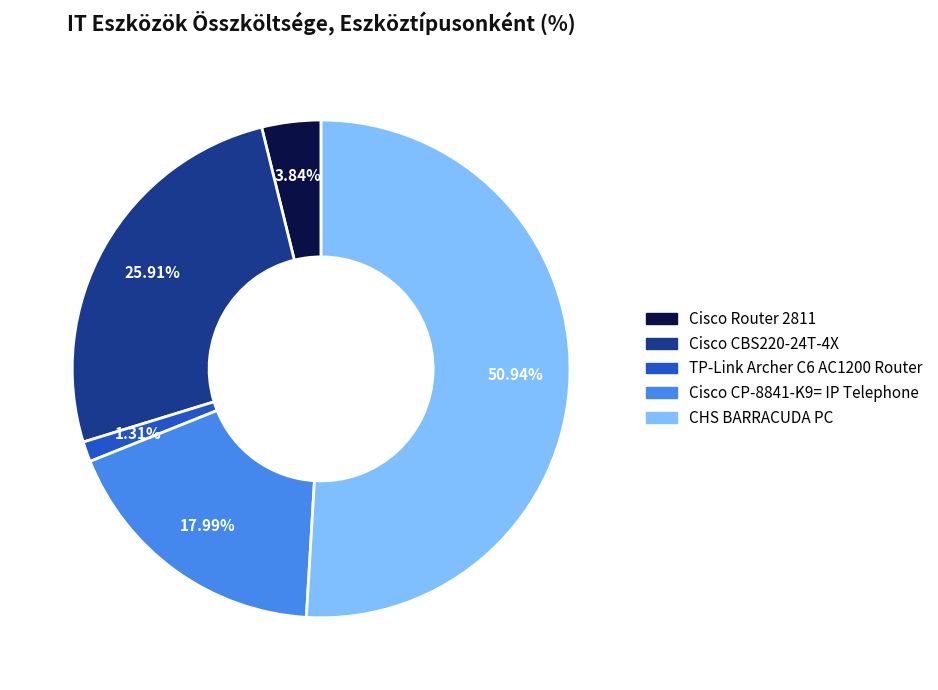

How many segments does this pie chart have?

5